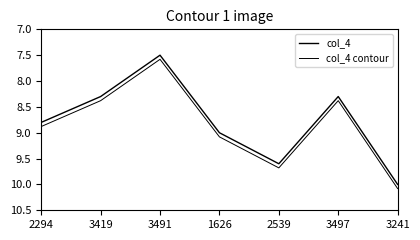

Which category has the lowest value in the col_4 series?

3491